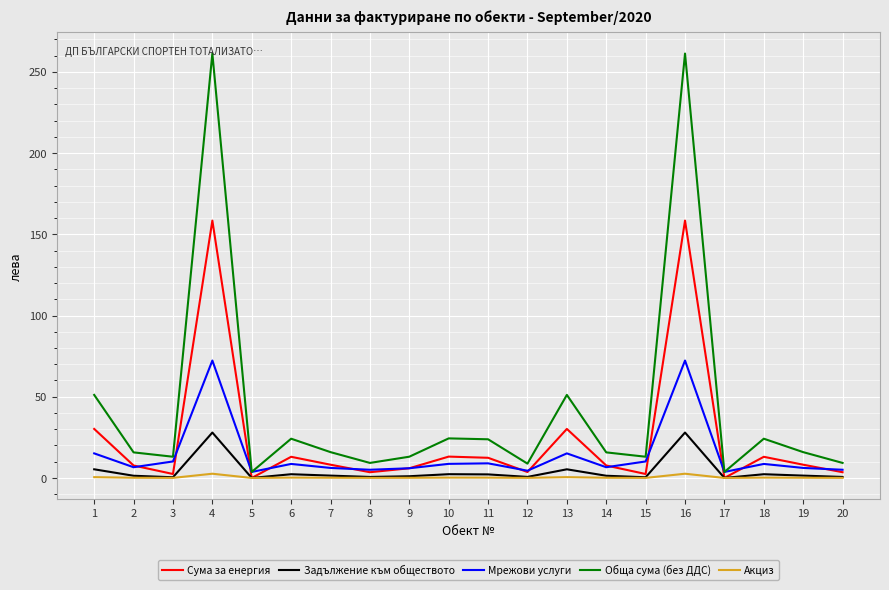

True or false: Задължение към обществото has more than 0 interior local peaks.

True